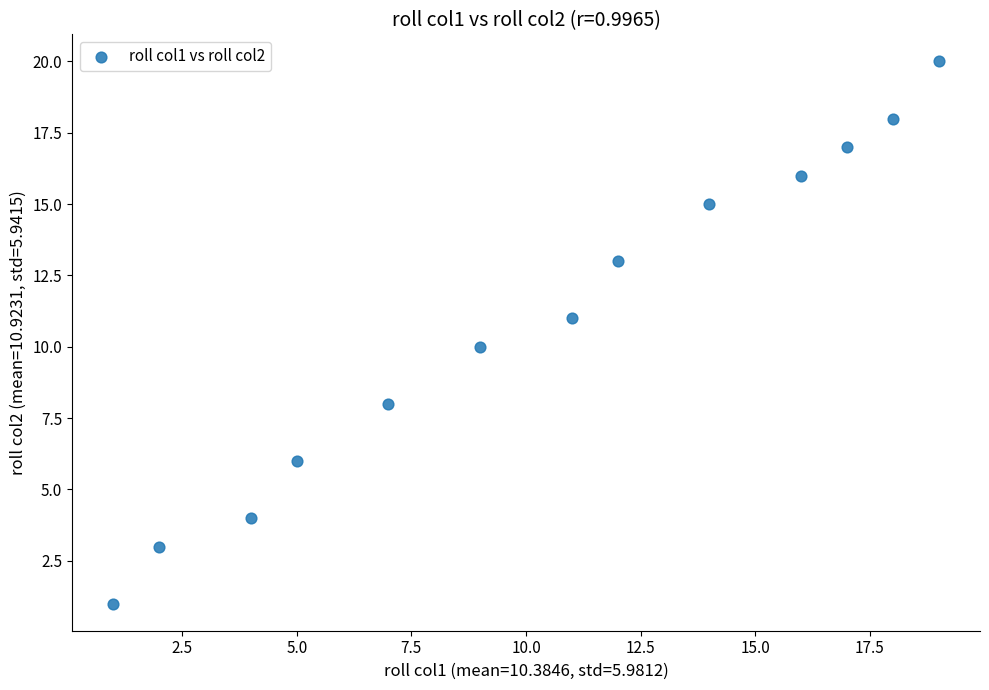

What is the range of X values (max minus min)?

18